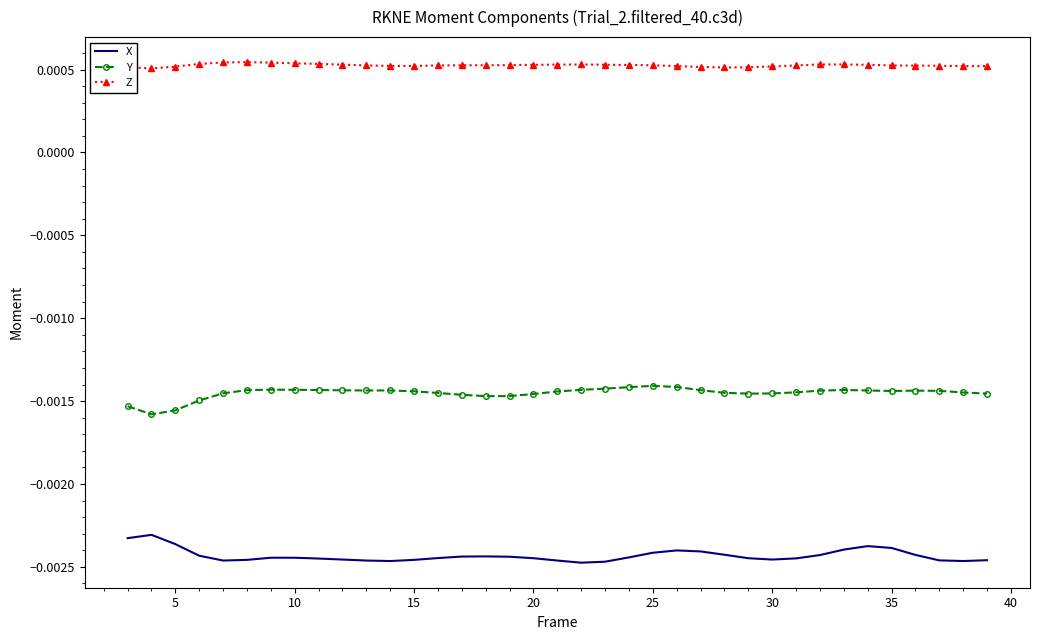

True or false: X has more than 1 points higher than both neighbors.

True